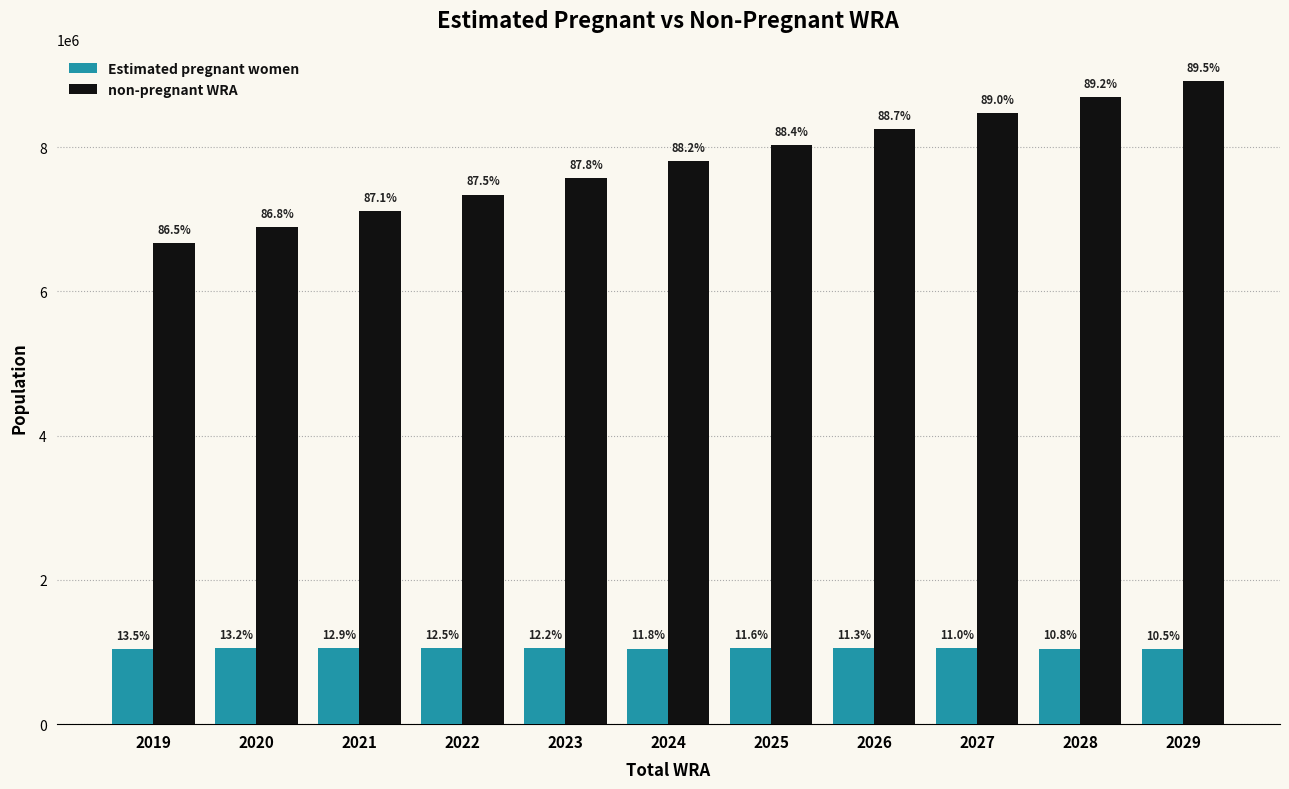

Reading left to right, extract all data points from this chart.

Estimated pregnant women: 2019=1043259.1	2020=1049740.2	2021=1056469.8	2022=1050147.9	2023=1049816.0	2024=1048540.4	2025=1049624.2	2026=1049901.2	2027=1049315.6	2028=1047903.4	2029=1045612.8
non-pregnant WRA: 2019=6669740.9	2020=6886259.8	2021=7106530.2	2022=7340852.1	2023=7570184.0	2024=7801459.6	2025=8025375.8	2026=8251098.8	2027=8472684.4	2028=8695096.6	2029=8910387.2